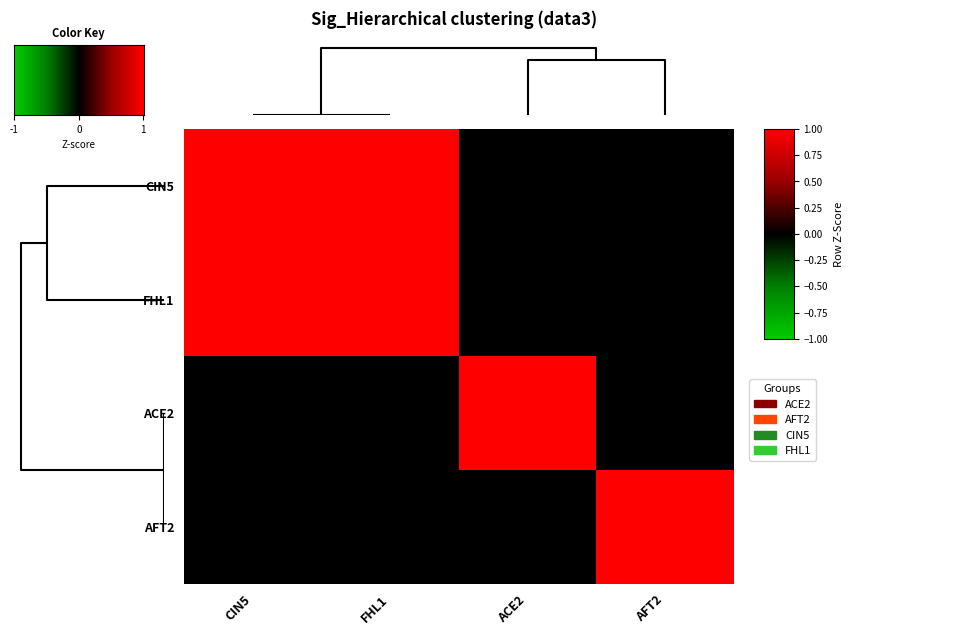

How many data points does each series have?

4